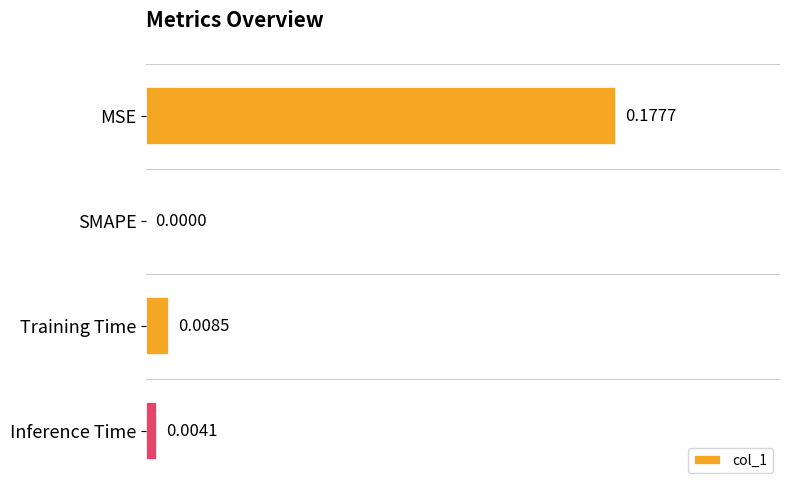

Which has a higher value, Inference Time or SMAPE?

Inference Time